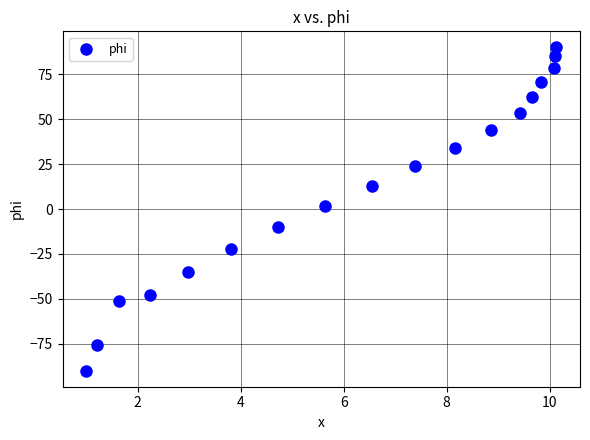

What is the range of X values (max minus min)?

9.1